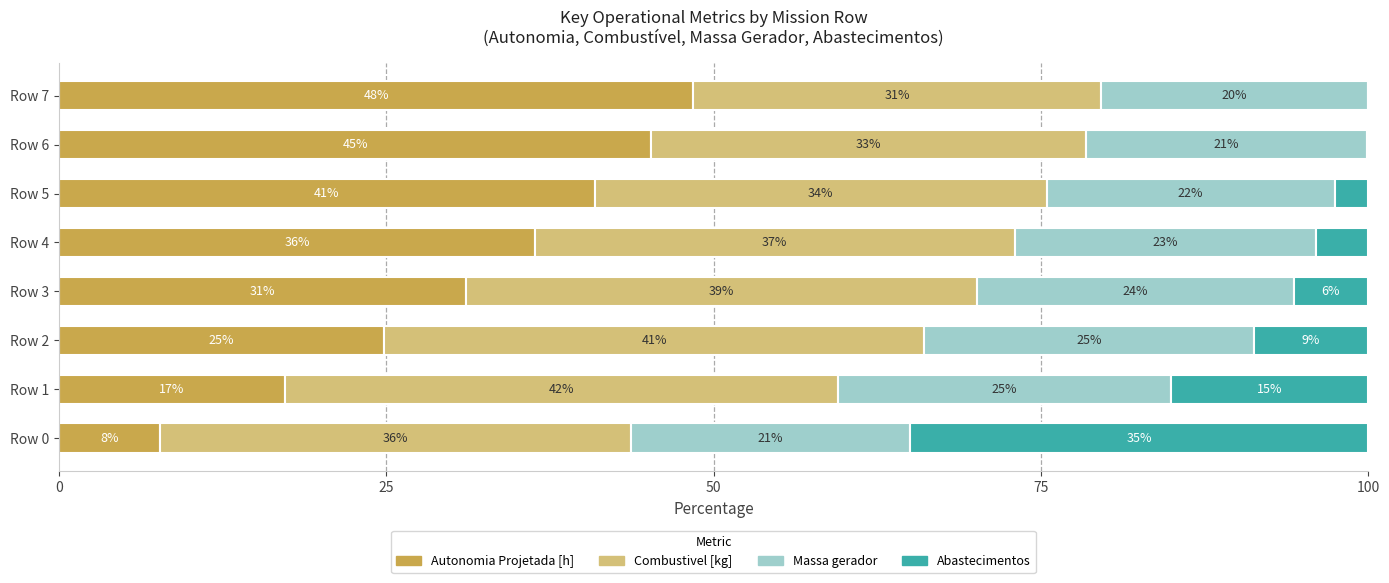

What are all the series names shown in the legend?

Autonomia Projetada [h], Combustivel [kg], Massa gerador, Abastecimentos